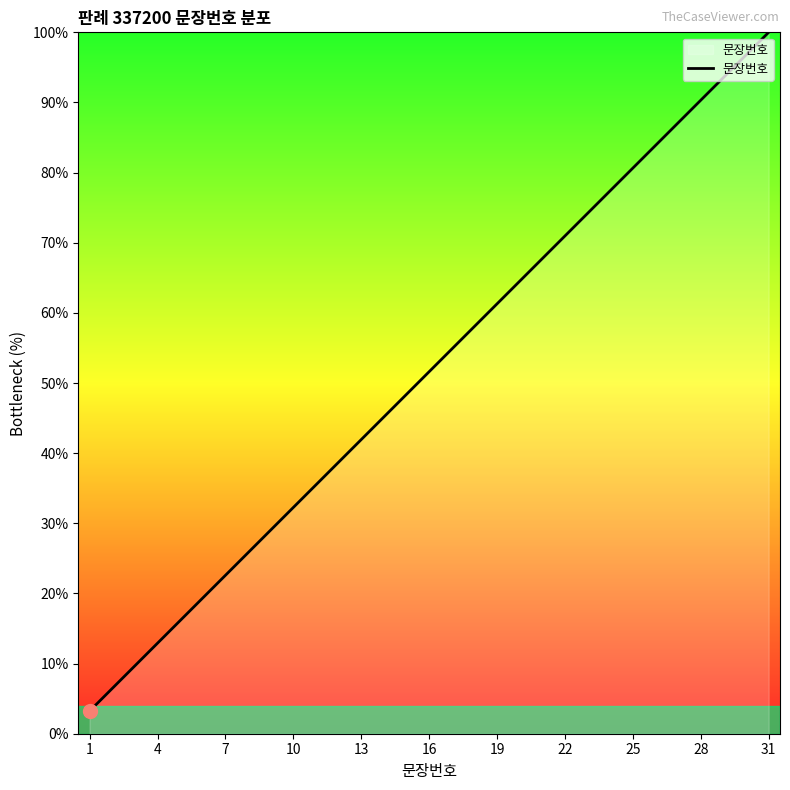

What is the smallest value displayed?

3.2